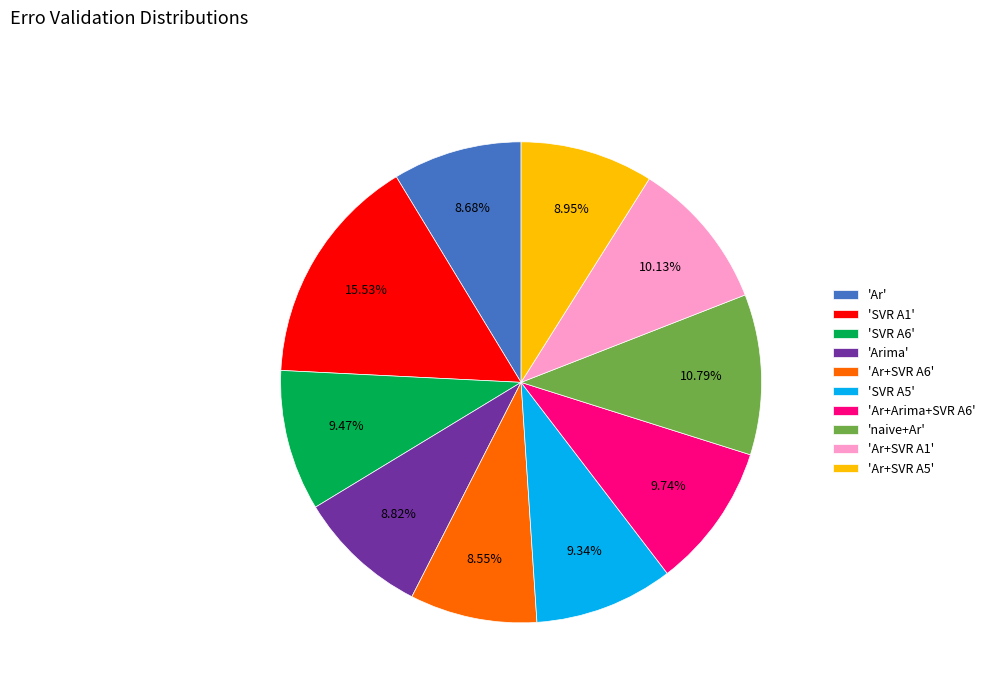

Is there any slice that represents more than half of the pie?

No